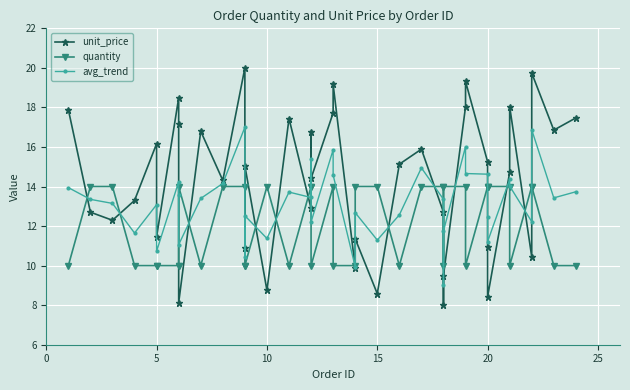

The value of quantity at 10 is 14.0. True or false?

True